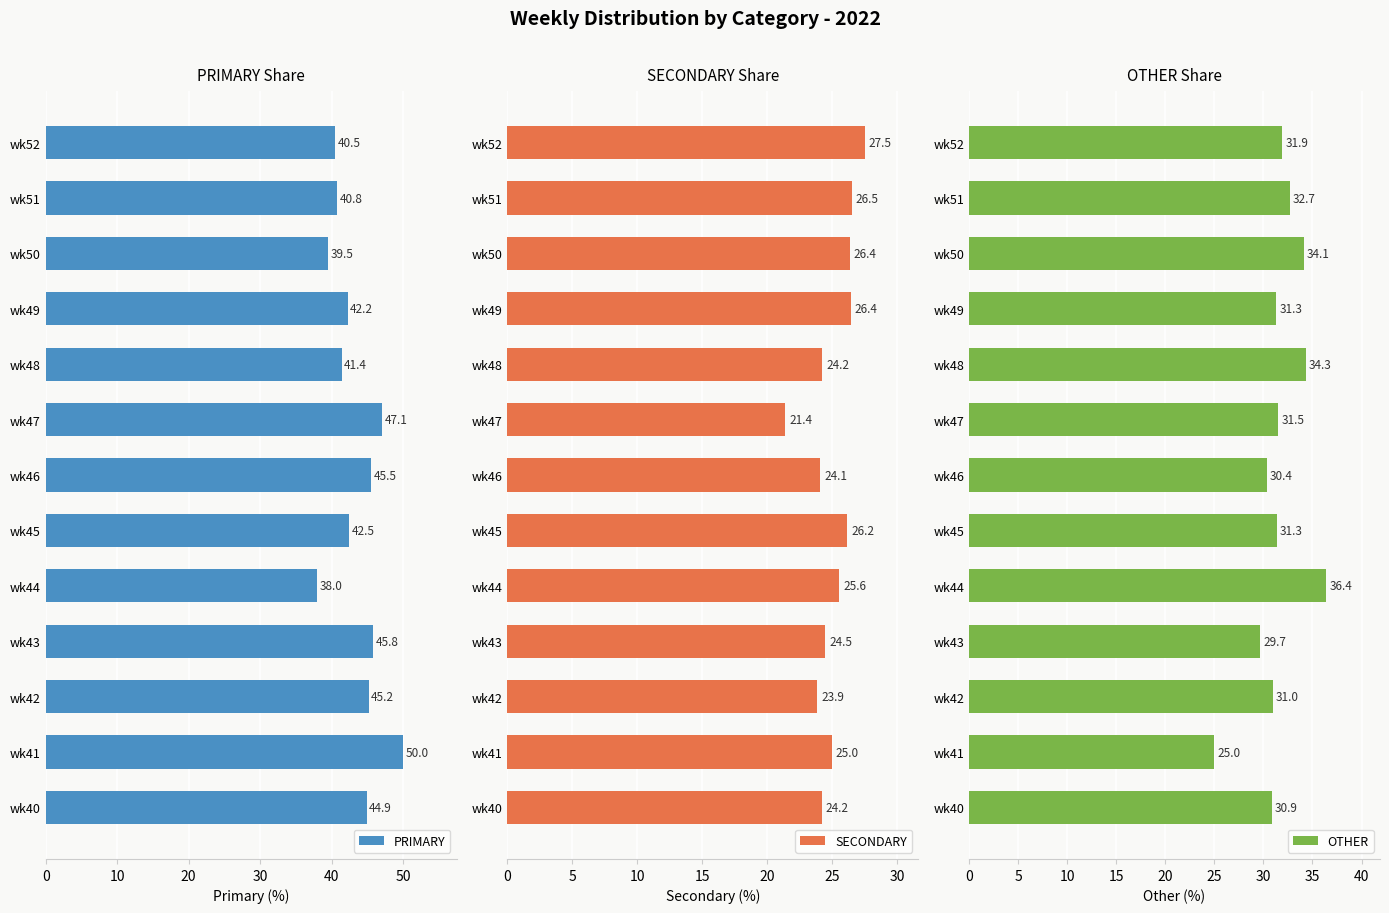

What is the greatest value displayed?

50.0